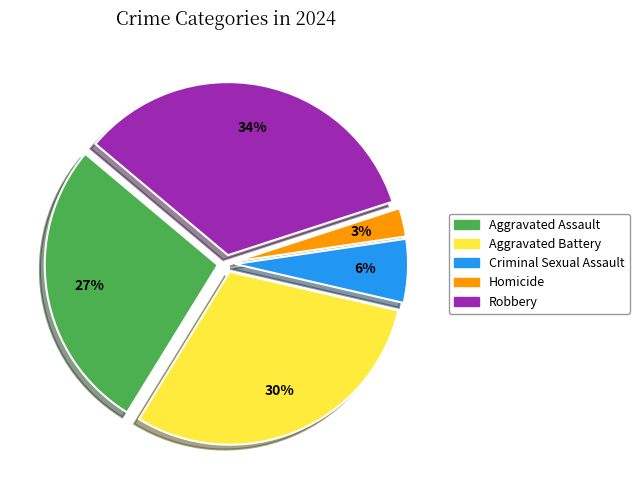

How many slices are in this pie chart?

5